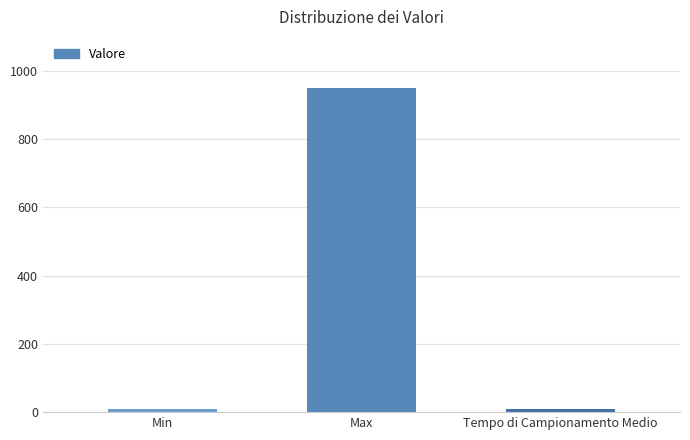

Reading left to right, extract all data points from this chart.

Min=10	Max=950	Tempo di Campionamento Medio=10